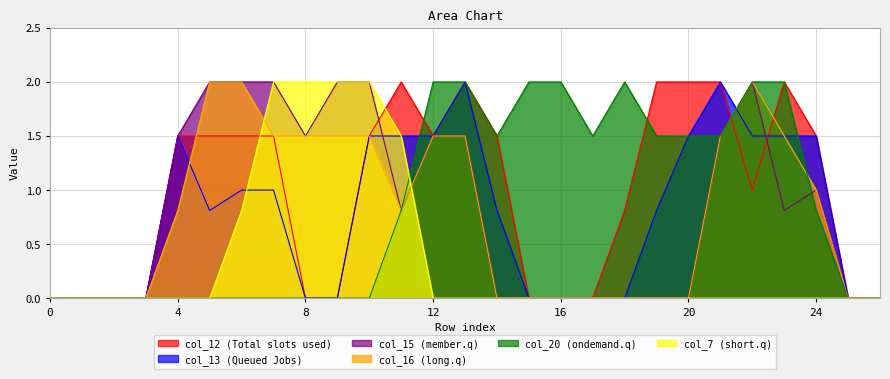

What is the total value across all series at 15?

2.0